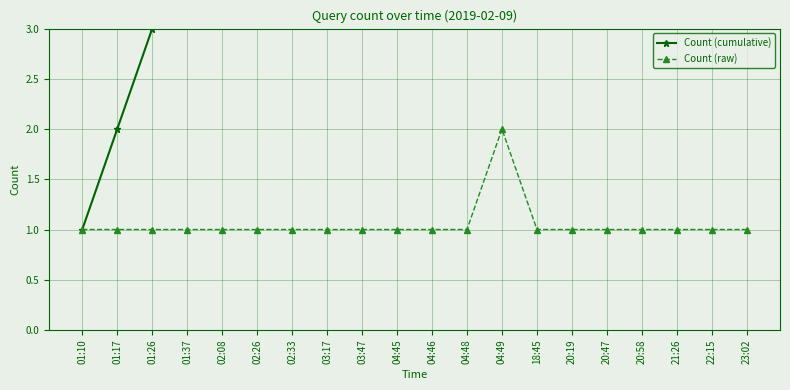

True or false: Count (cumulative) has more than 2 interior local peaks.

False